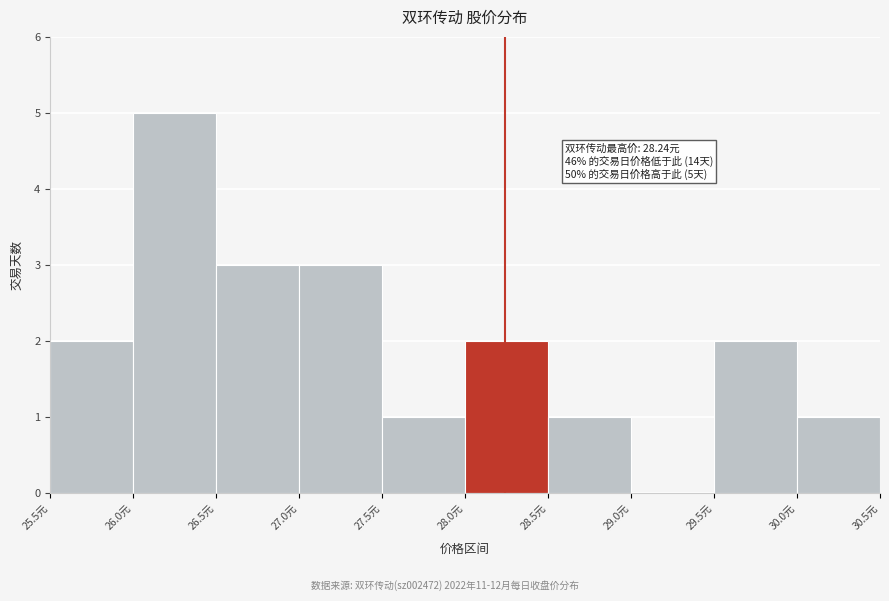

Over which range of the x-axis is the bar tallest?

26.0 to 26.5